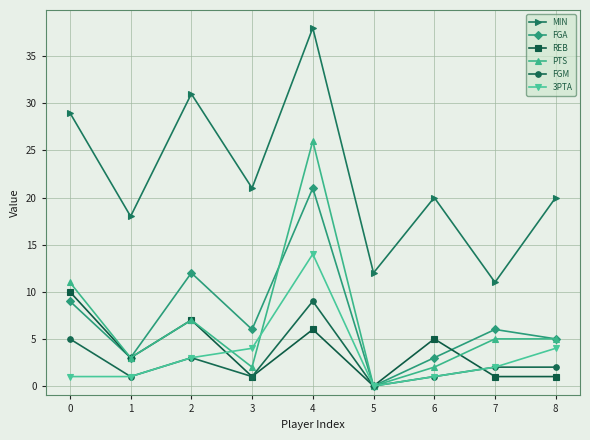

Which series has the widest spread of values?

MIN